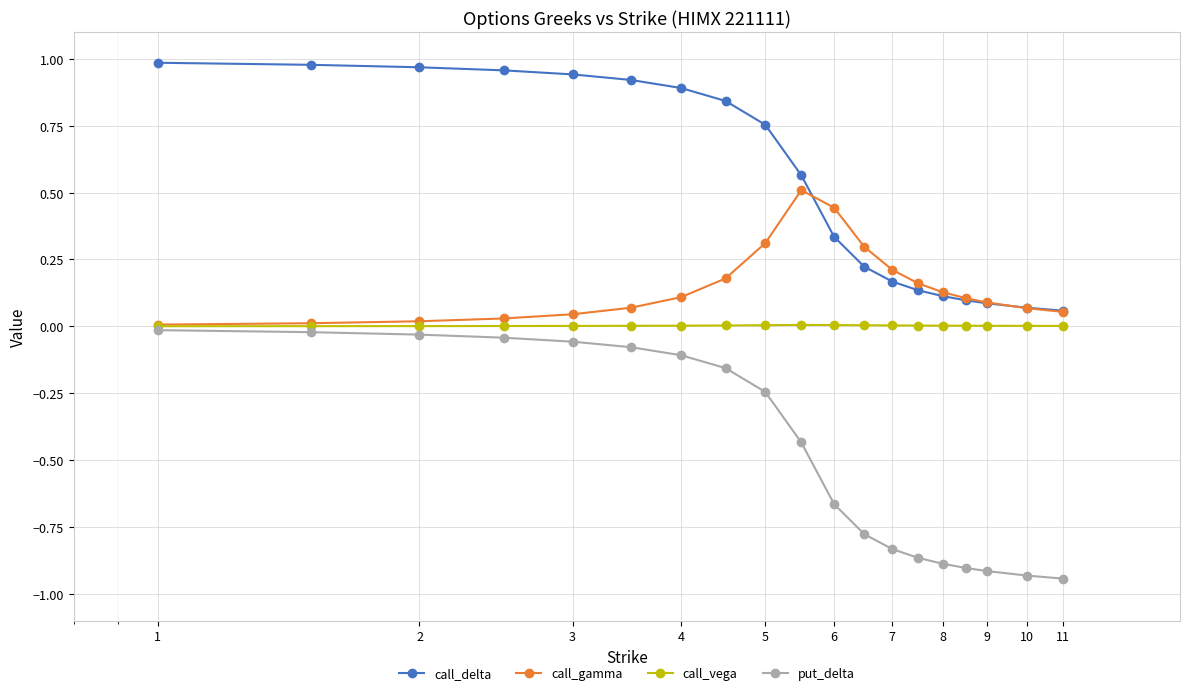

Is this an area chart (filled region under the line)?

No